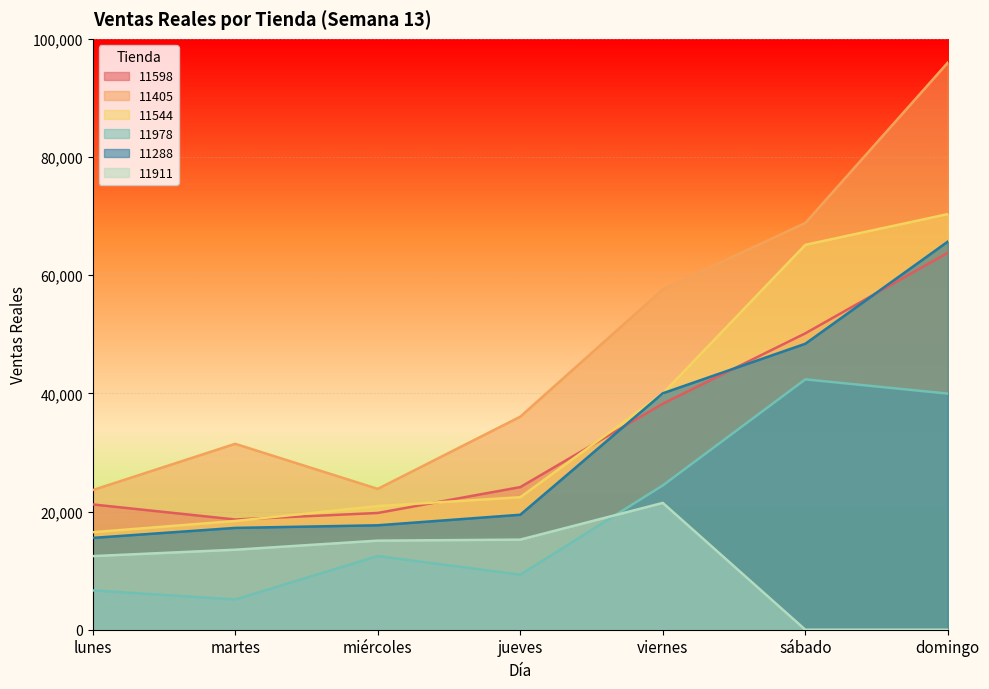

How many values in the 11405 series are below 36052?

3